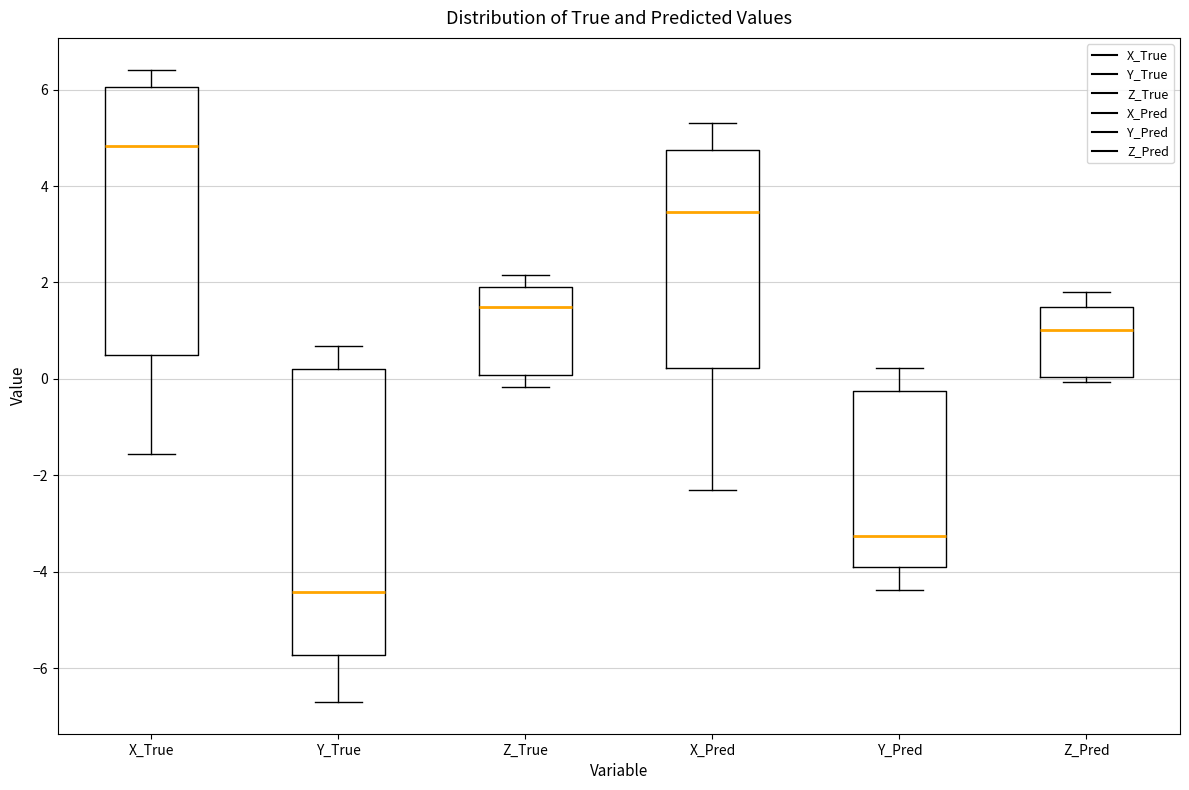

Which box's median line is the lowest?

Y_True